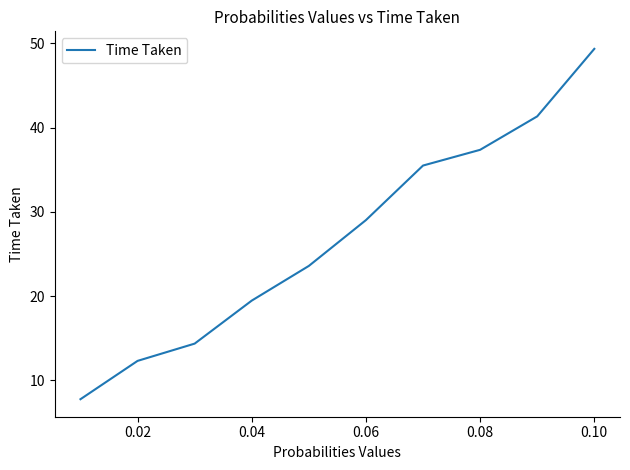

What is the smallest value displayed?

7.7